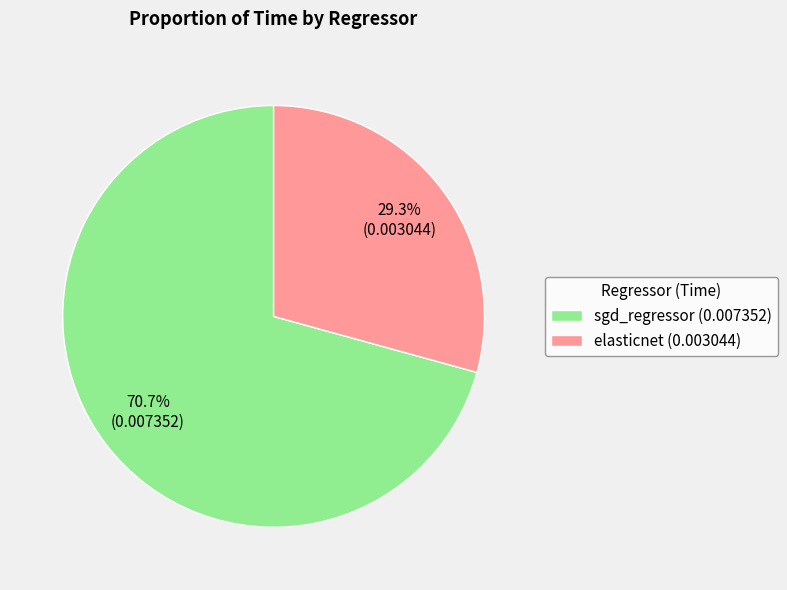

Between sgd_regressor and elasticnet, which is larger?

sgd_regressor